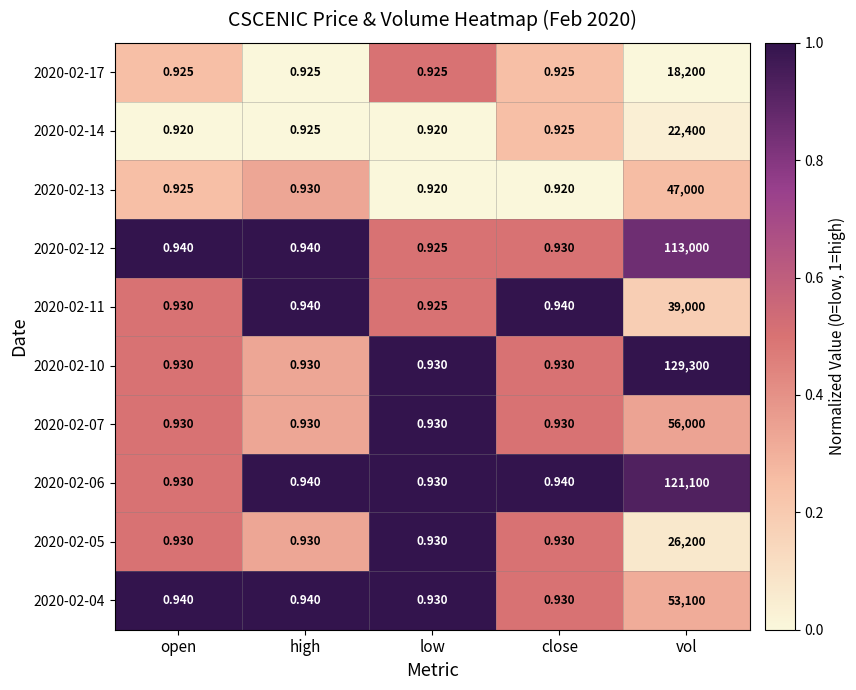

Is the value of 2020-02-12 at open greater than the value of 2020-02-06 at low?

Yes